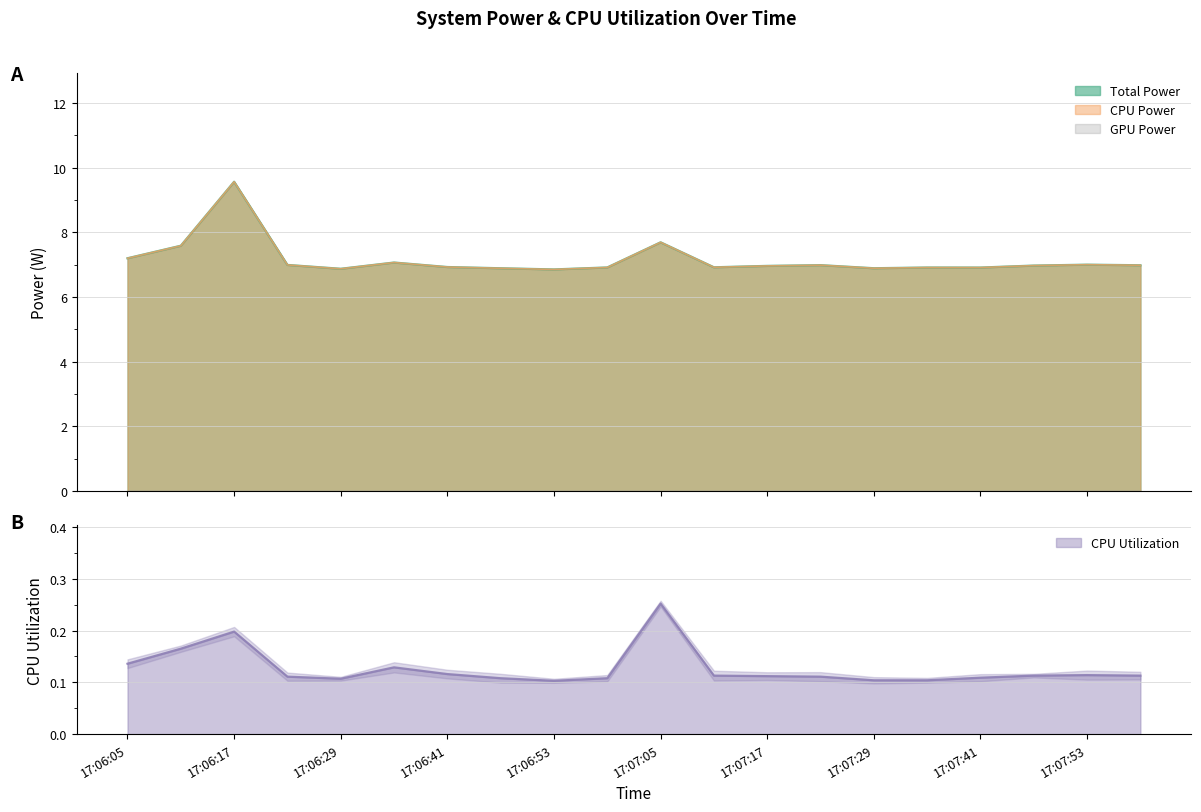

What is the average value of the CPU Utilization series?

0.1